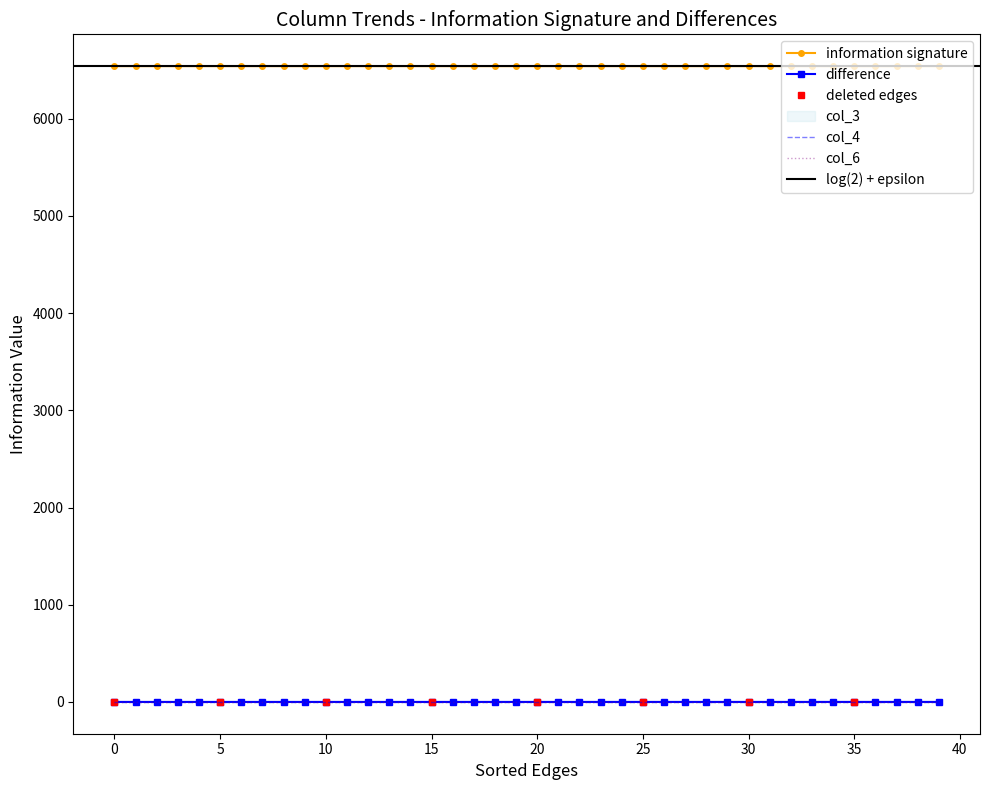

Is it true that col_8 equals 0.0 at 18?

False